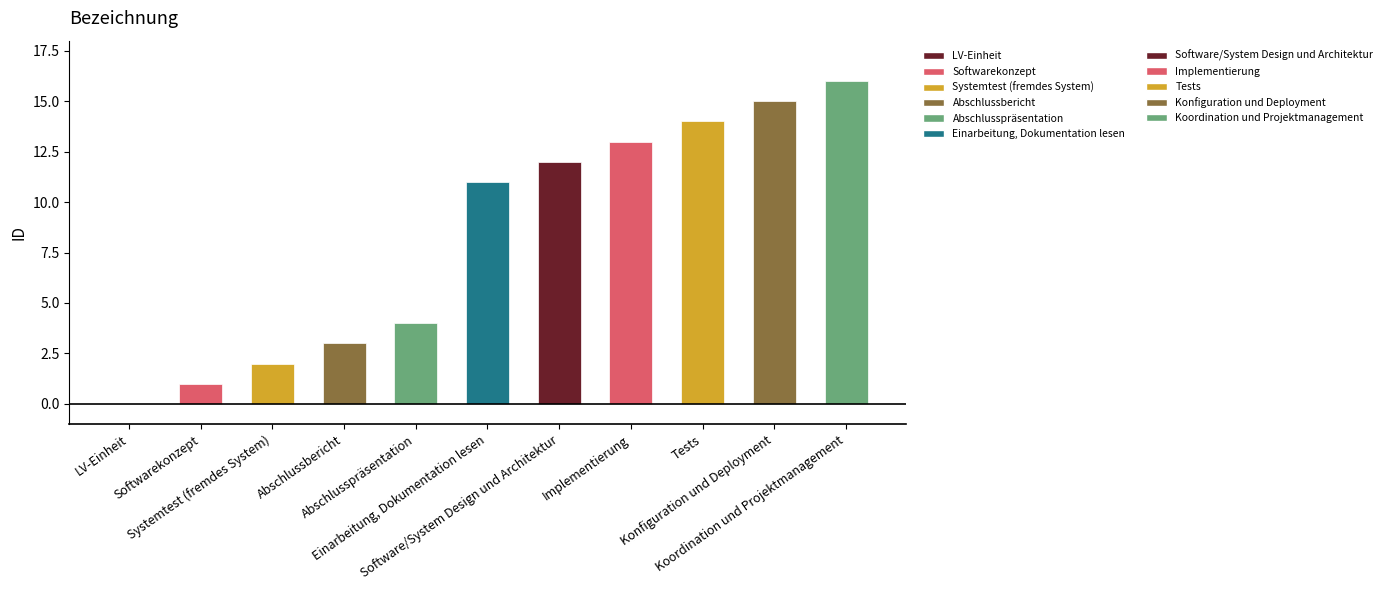

What is the sum of the values at Systemtest (fremdes System) and Software/System Design und Architektur?

14